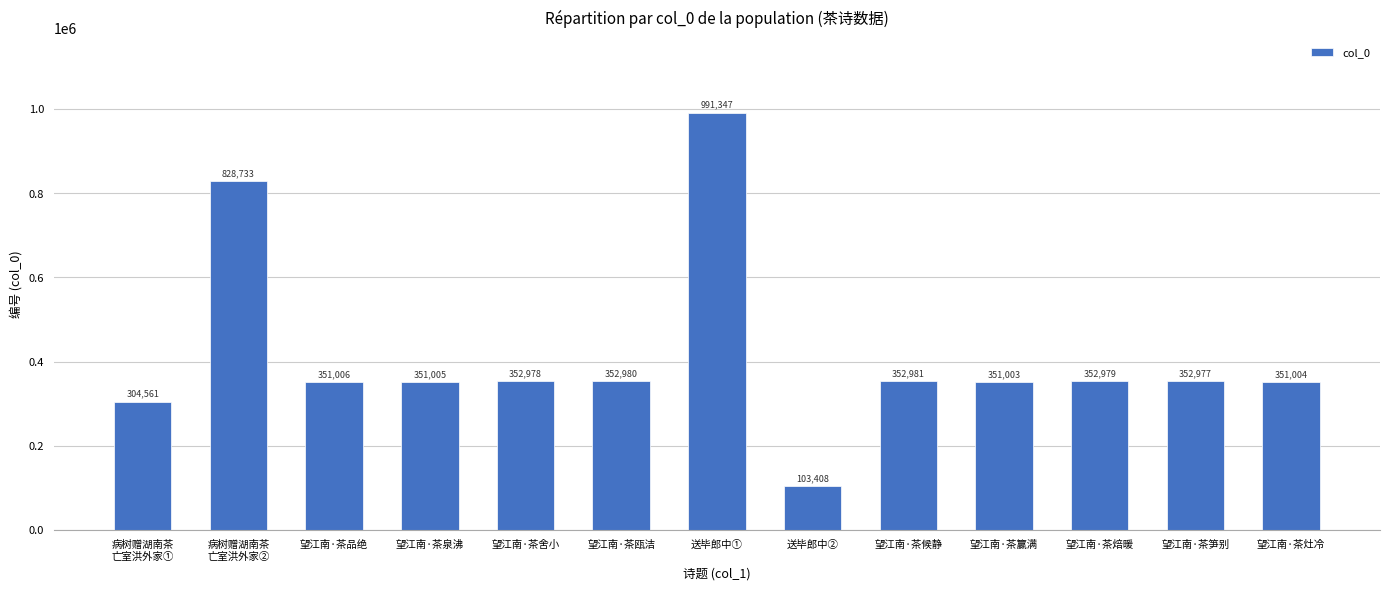

Reading left to right, what are all the values shown in this chart?

304561	828733	351006	351005	352978	352980	991347	103408	352981	351003	352979	352977	351004